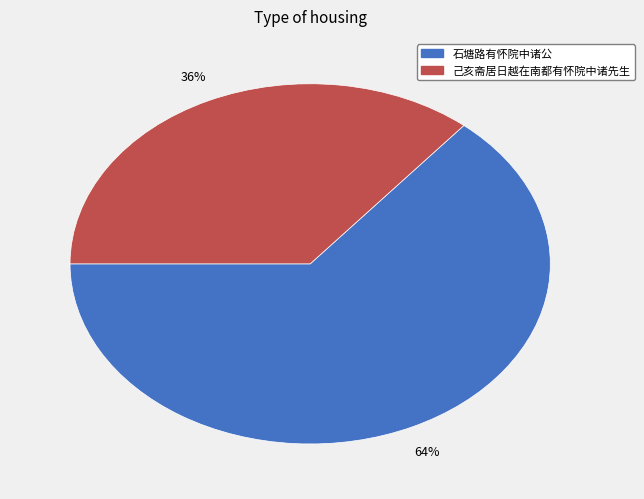

To the nearest percent, what portion does 己亥斋居日越在南都有怀院中诸先生 represent?

36%